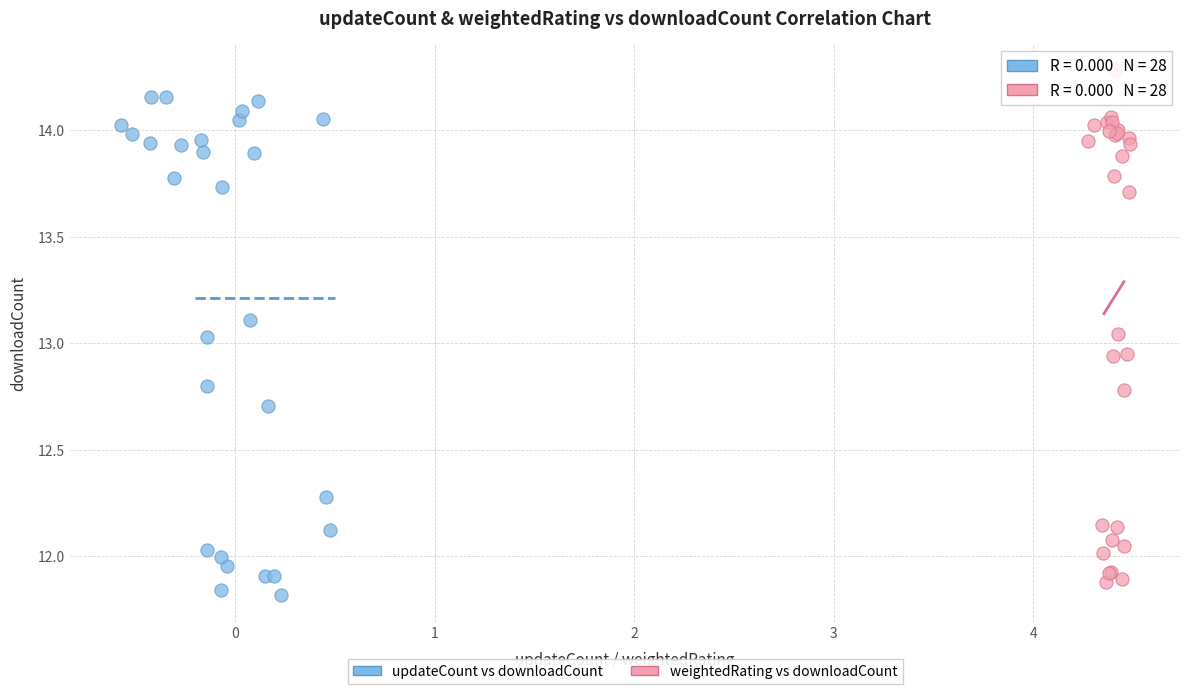

Which series reaches the maximum Y coordinate?

weightedRating vs downloadCount